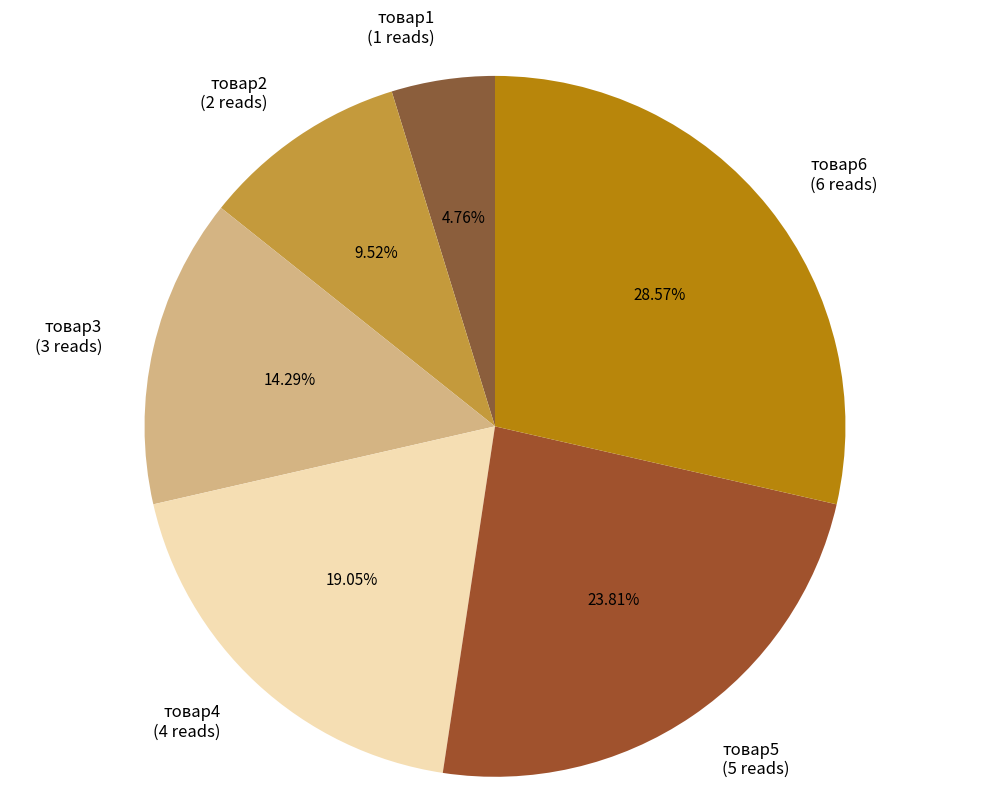

Which category has the smallest portion of the pie?

товар1